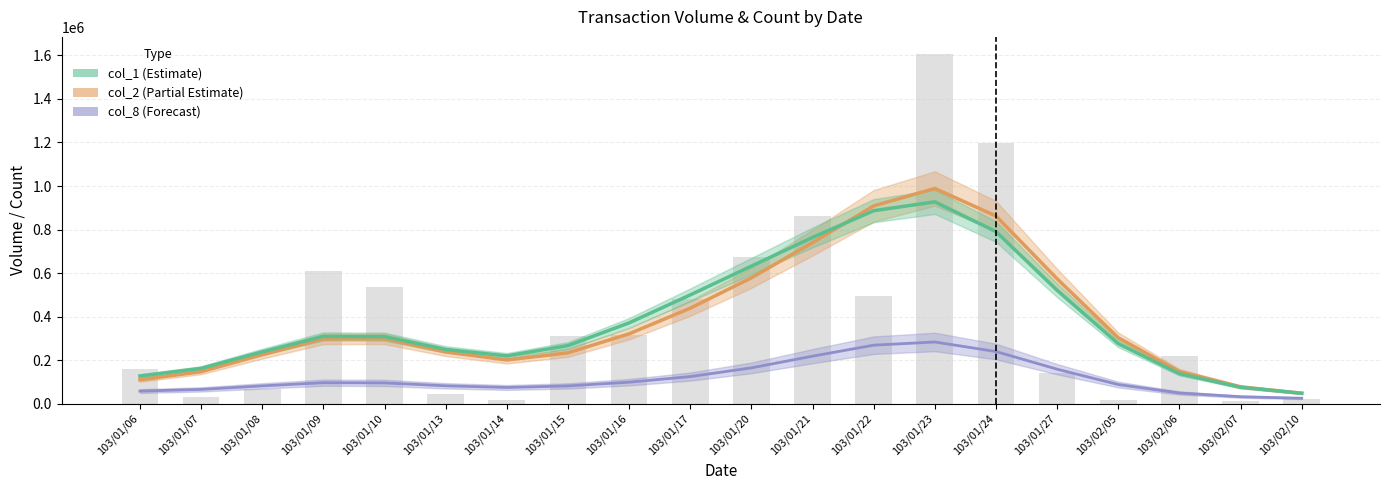

Are the bars grouped side by side (vs. stacked)?

Yes